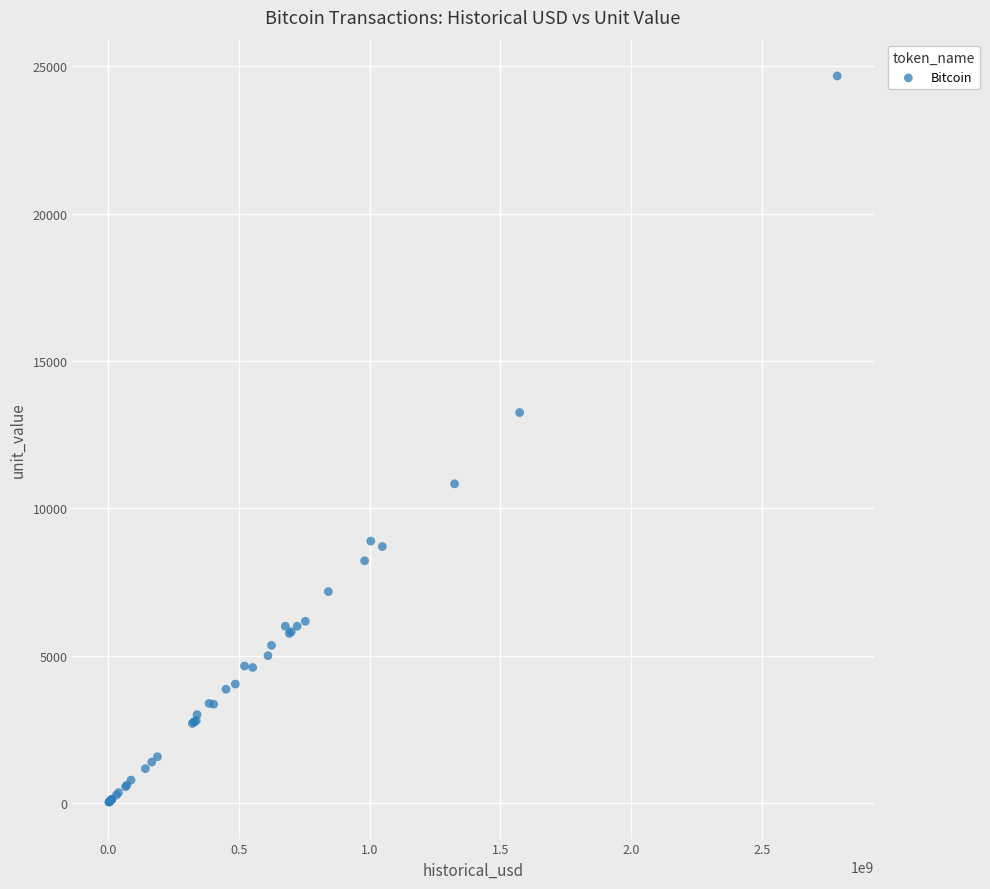

What Y value in the scatter plot is closest to 12348?

13250.0